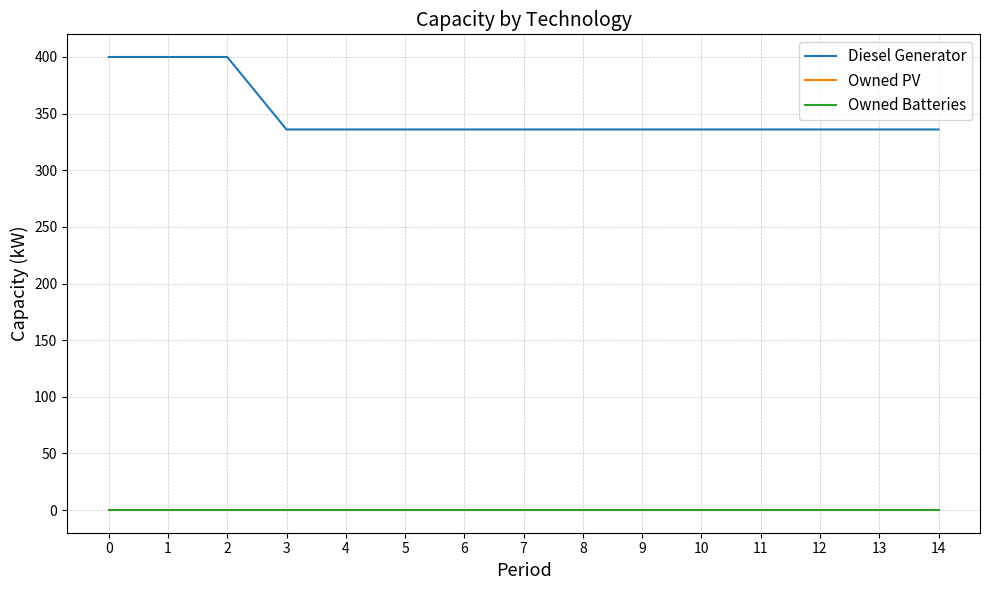

How many lines are shown in the chart?

3